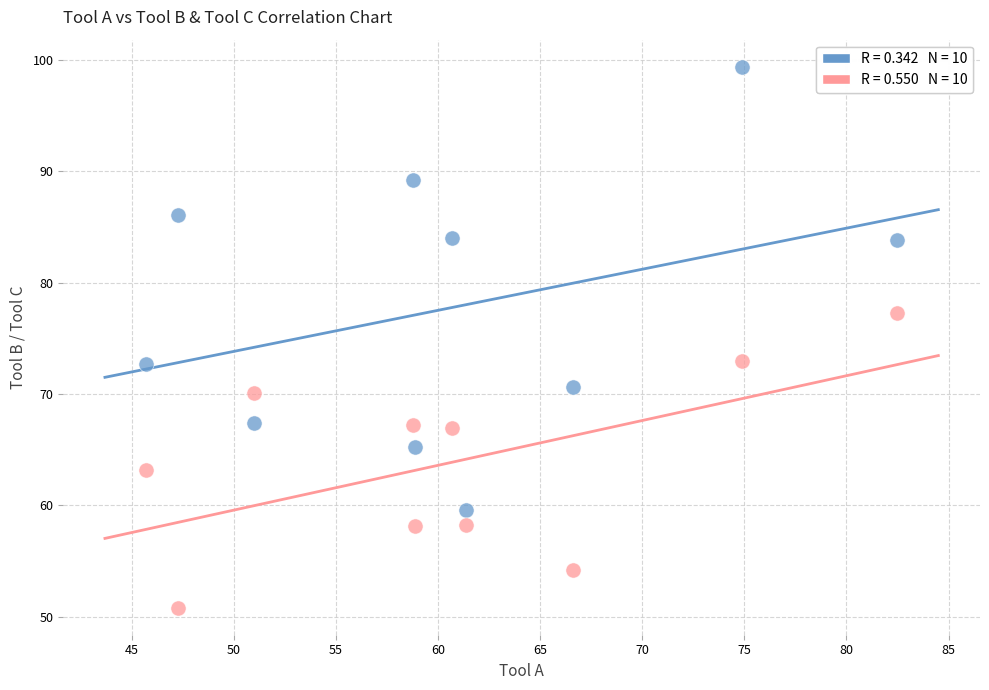

Across all data points, what is the range of Y values (max minus min)?

48.6